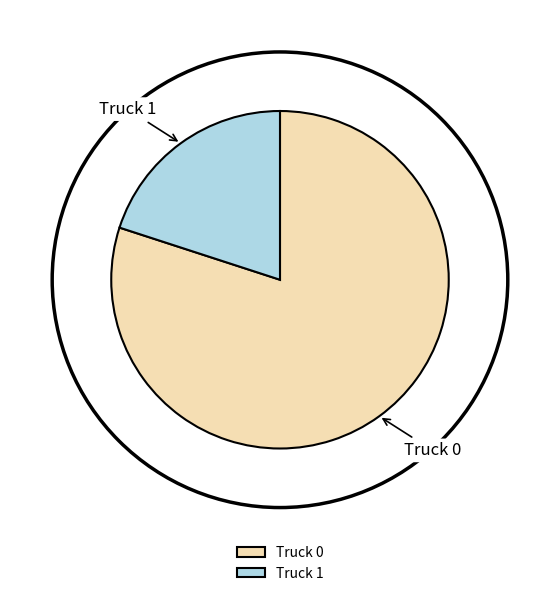

Is there any slice that represents more than half of the pie?

Yes